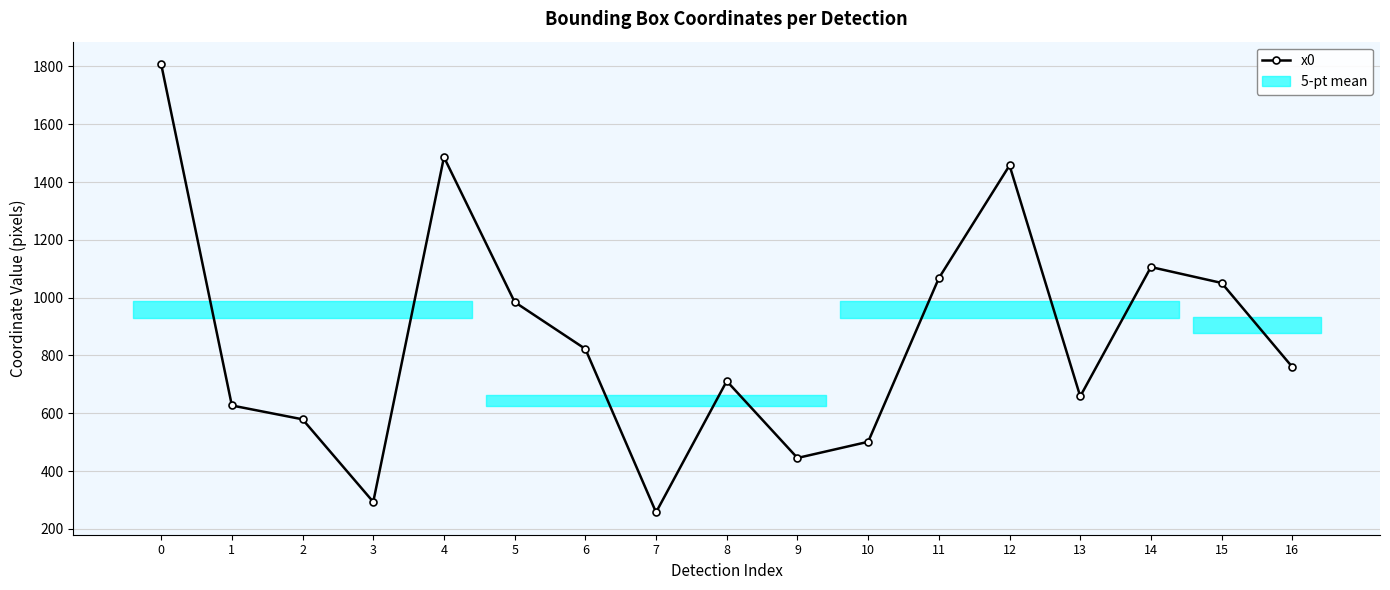

What is the average value?

859.7